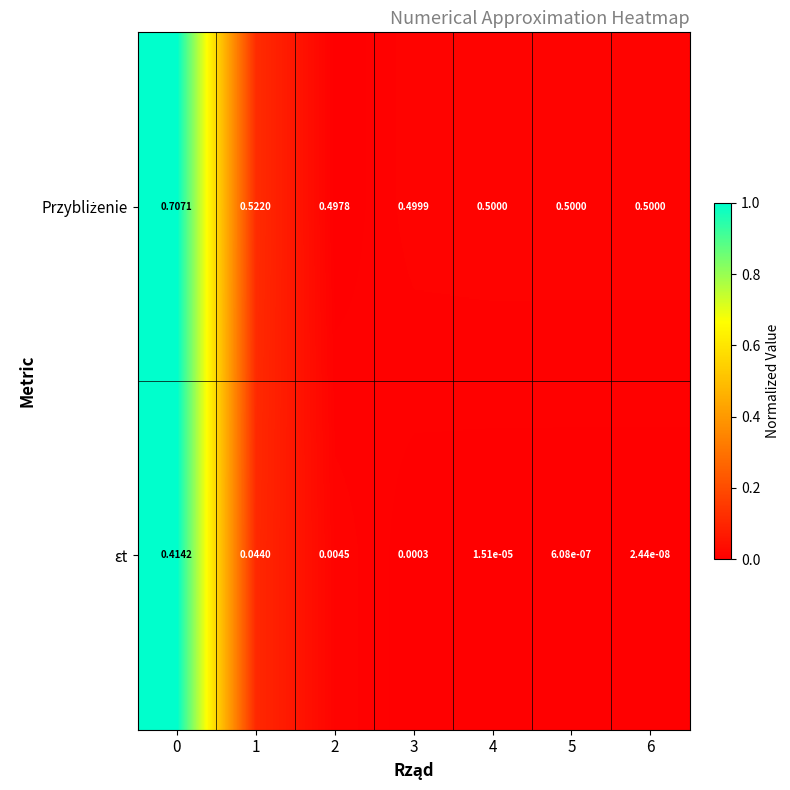

Which series has the widest spread of values?

εt